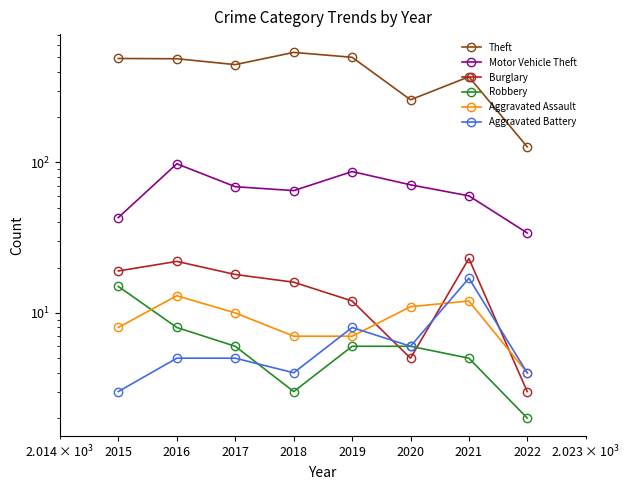

Which series has the largest total across all categories?

Theft